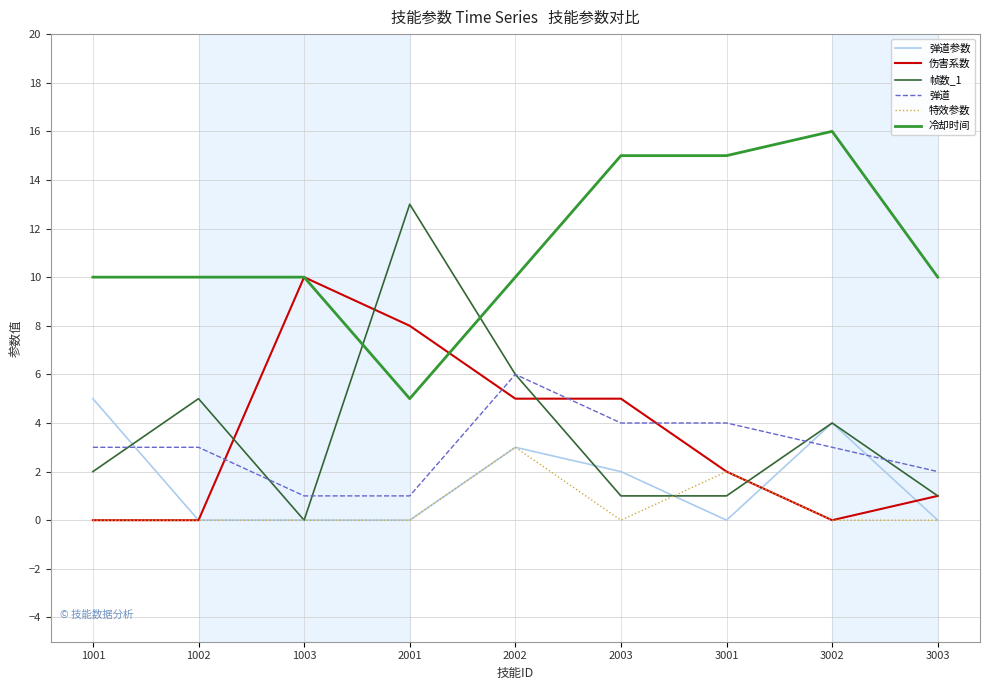

What is the greatest value displayed?

16